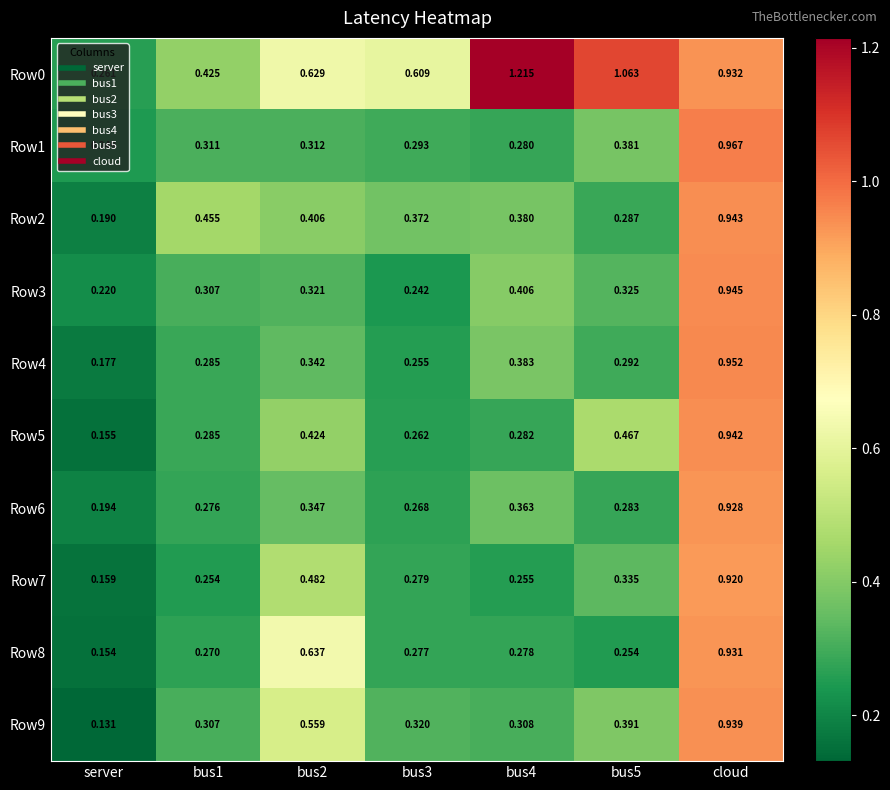

At which category is the sum across all series the highest?

cloud